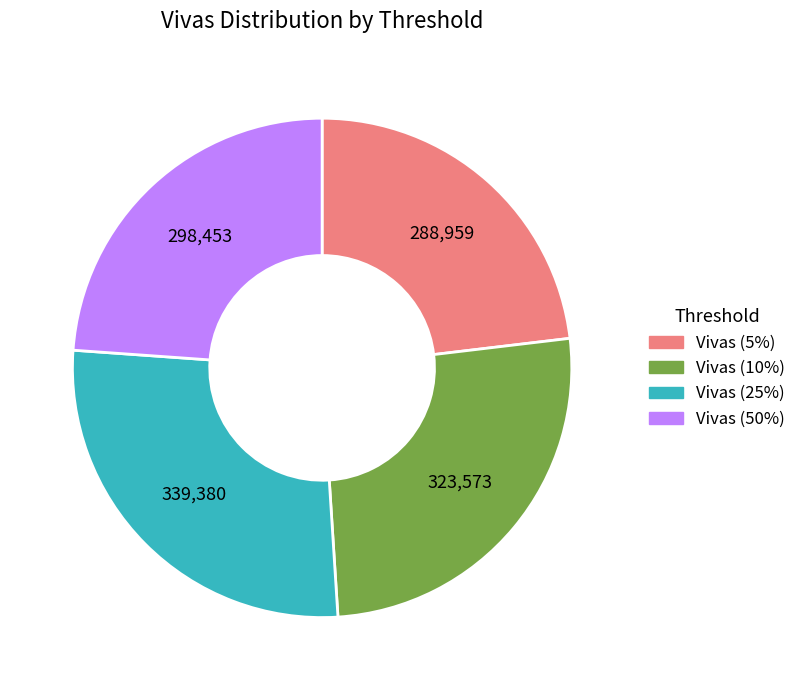

Is the sum of Vivas (10%) and Vivas (5%) greater than half?

No